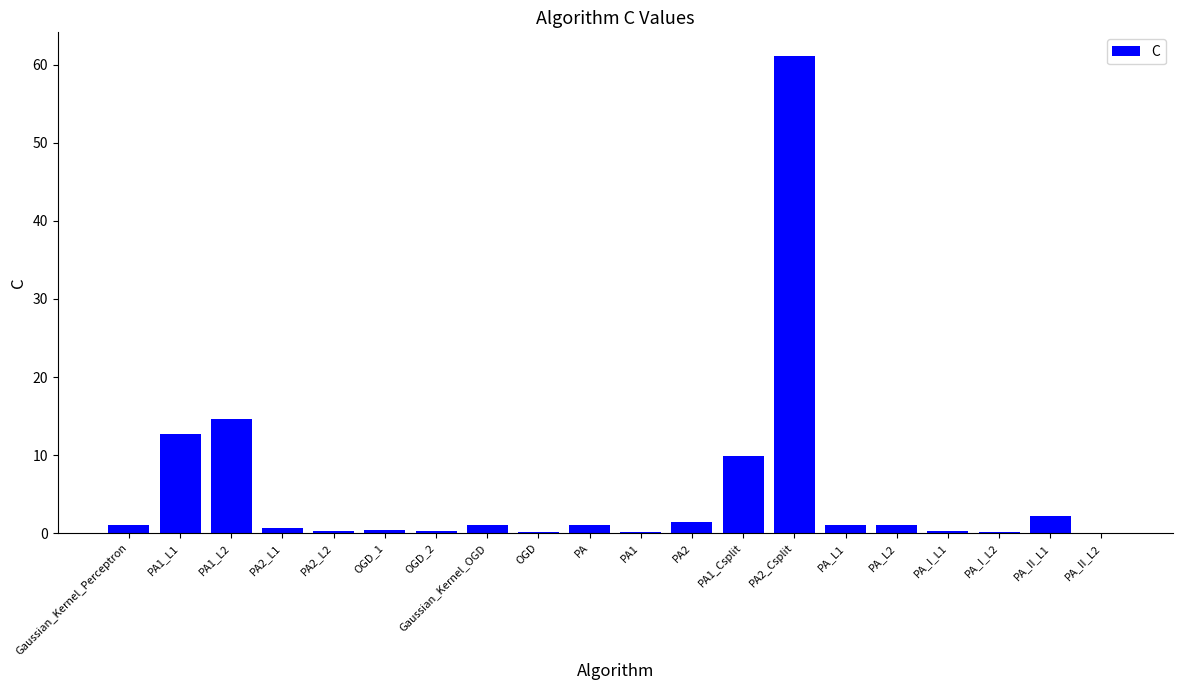

How many series are shown in this chart?

1